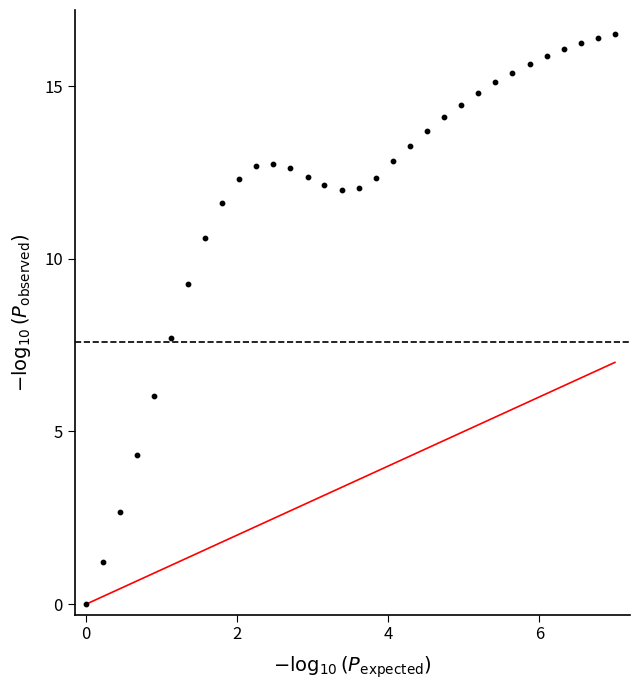

What is the range of X values (max minus min)?

7.0